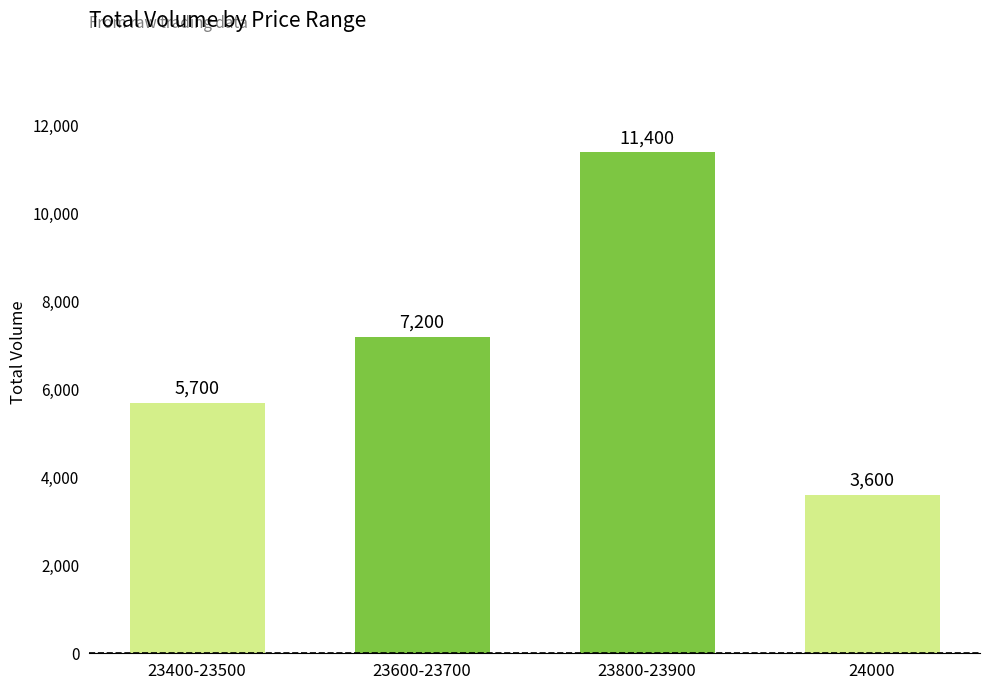

Which category has the highest value across all series?

23800-23900